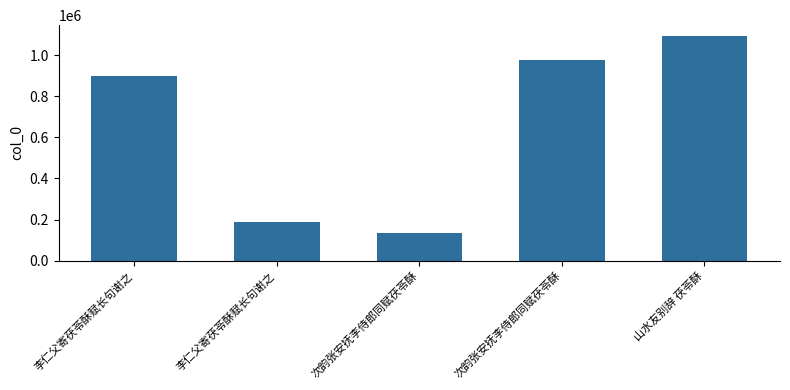

Are the bars horizontal?

No